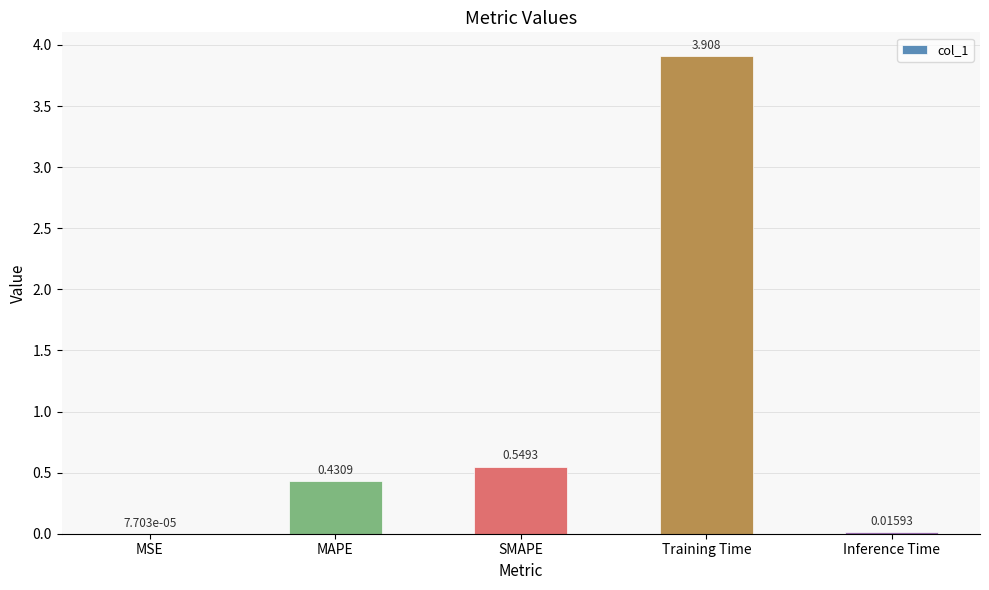

Which category has the highest value across all series?

Training Time